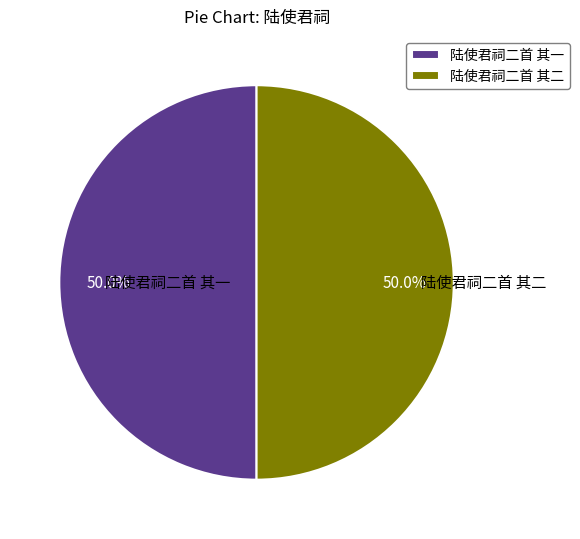

What percentage do 陆使君祠二首 其一 and 陆使君祠二首 其二 together represent?

100.0%